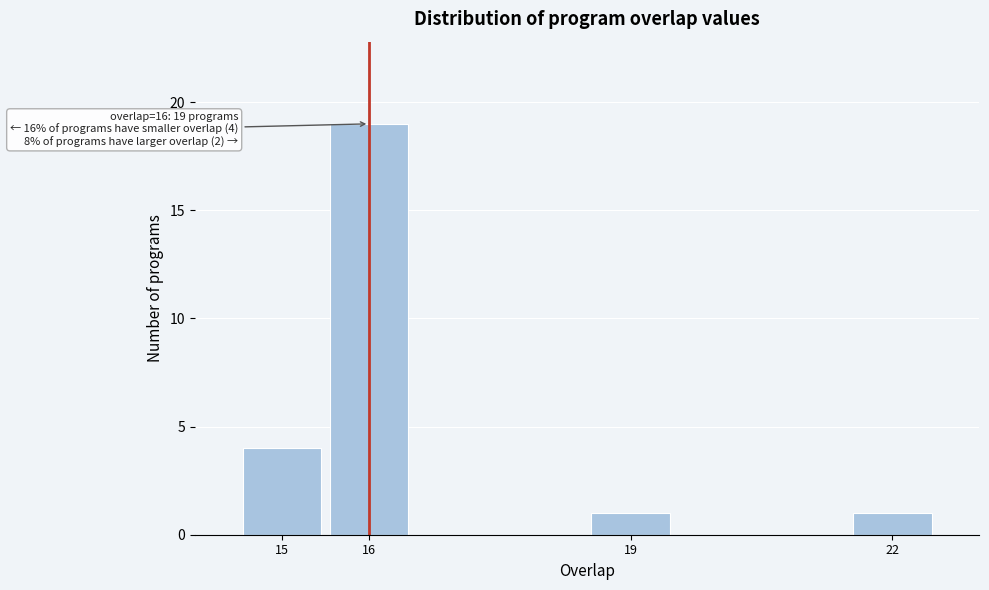

Reading right to left, extract all data points from this chart.

1	1	19	4